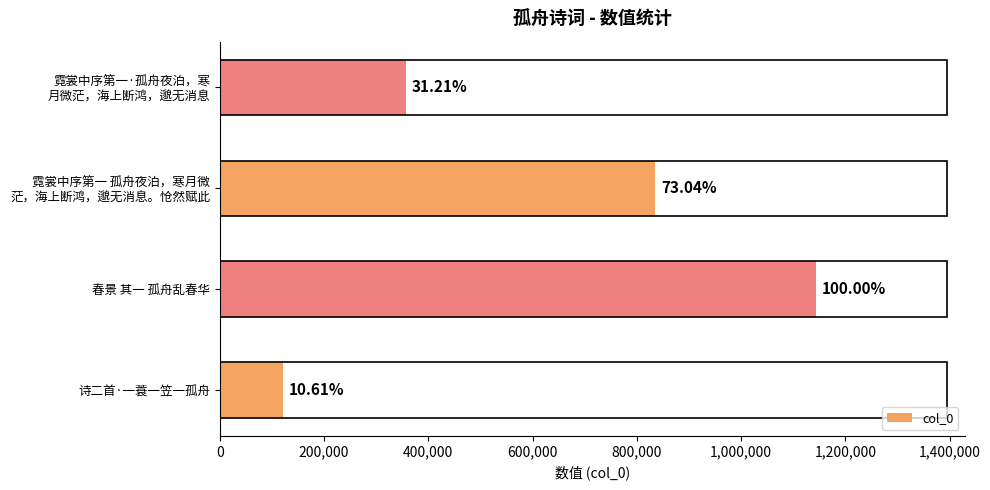

What is the maximum value shown in the chart?

1142877